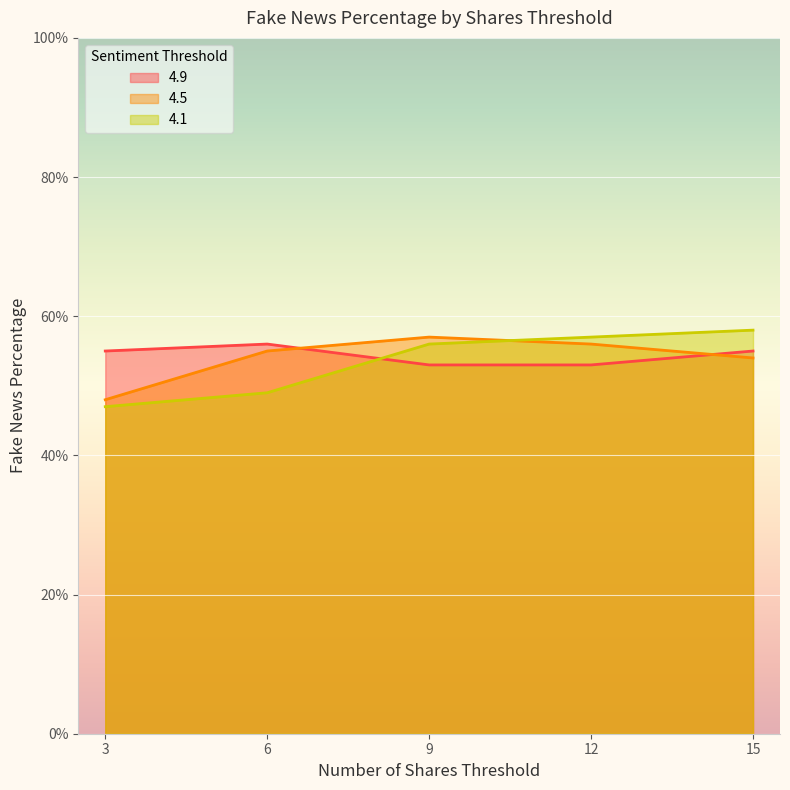

At which label does 4.1 reach its minimum?

3